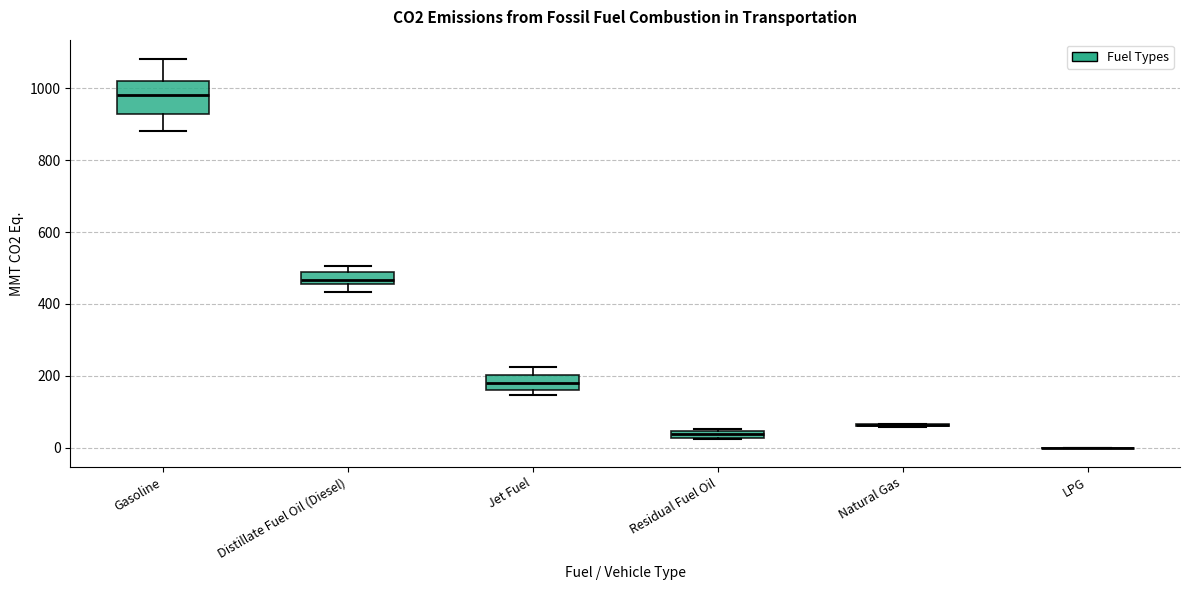

Which box is the tallest, from its lower edge to its upper edge?

Gasoline